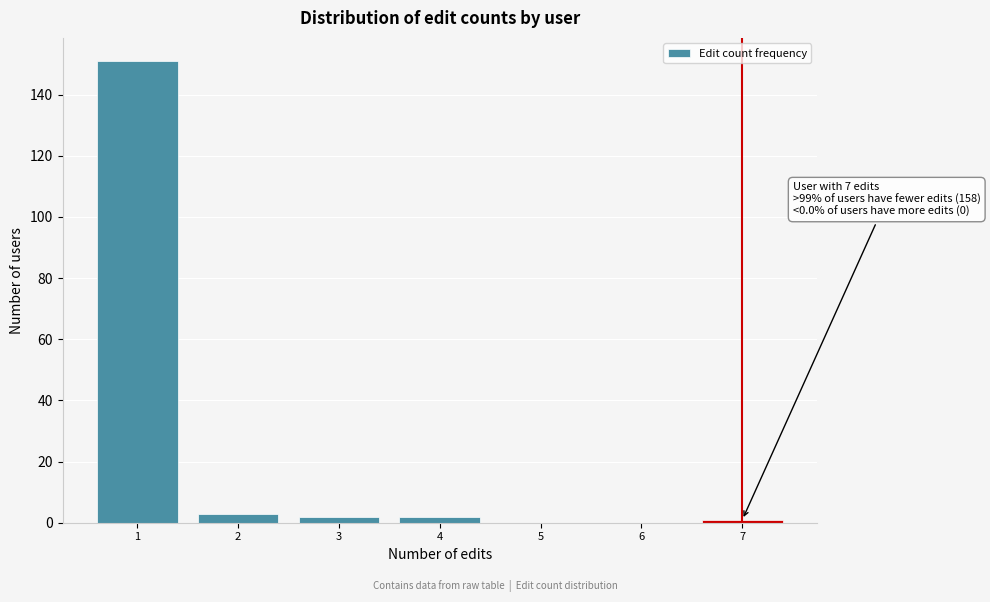

Which range on the x-axis has the tallest bar?

0.5 to 1.5